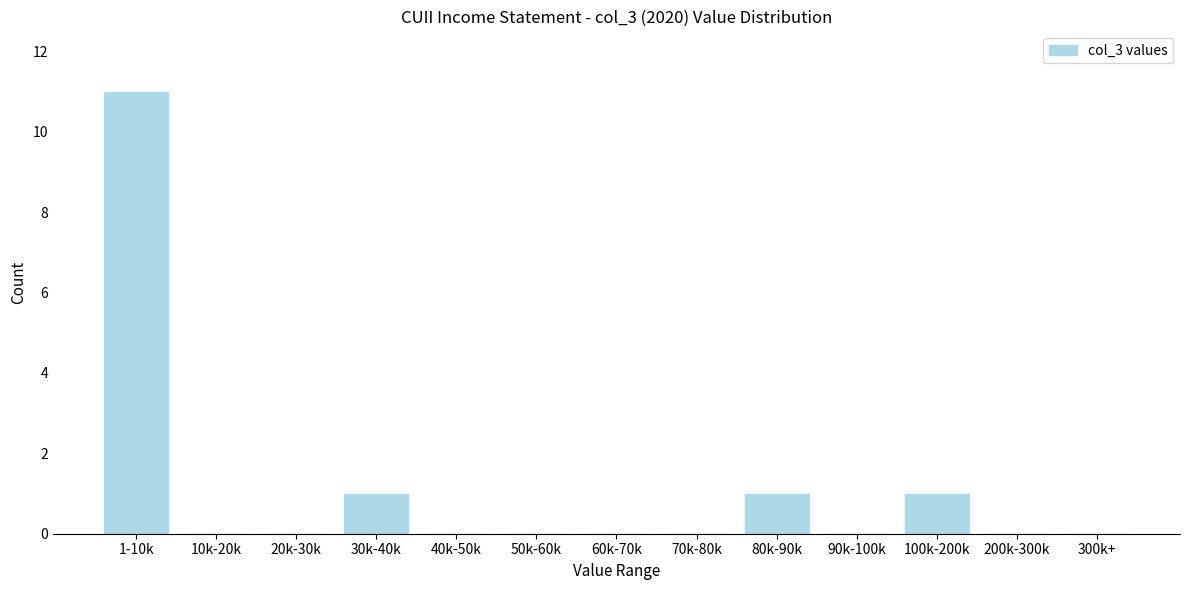

Reading left to right, transcribe all the data shown in this chart.

1-10k=11	10k-20k=0	20k-30k=0	30k-40k=1	40k-50k=0	50k-60k=0	60k-70k=0	70k-80k=0	80k-90k=1	90k-100k=0	100k-200k=1	200k-300k=0	300k+=0